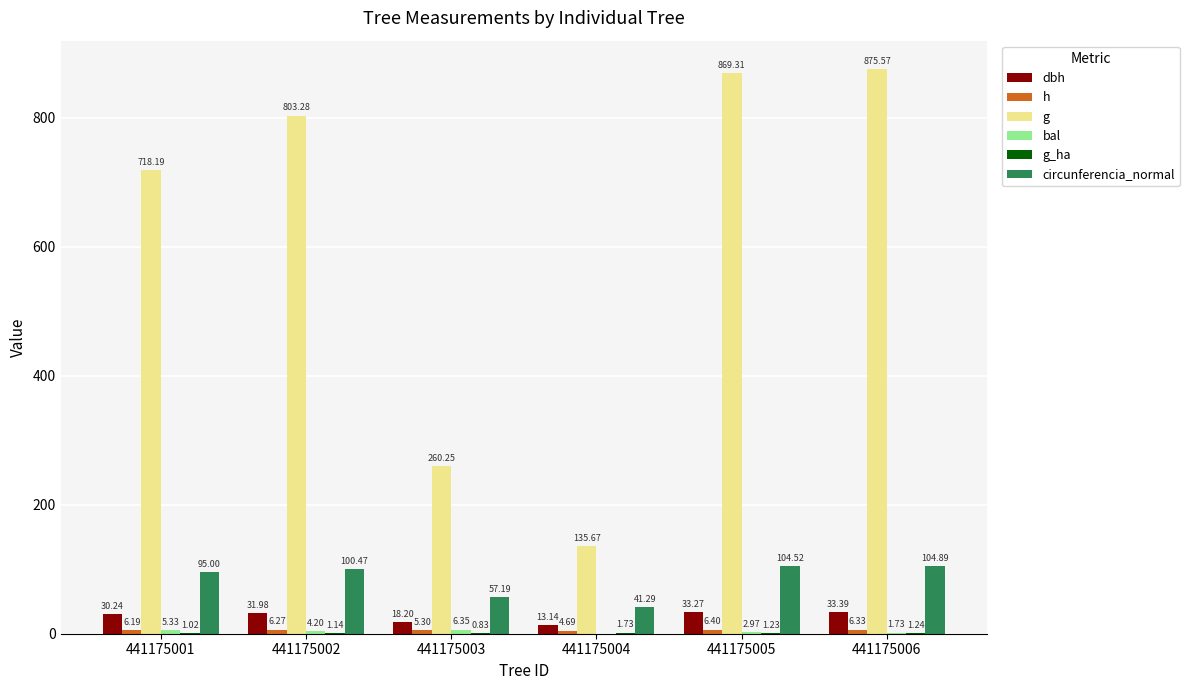

Rank the categories by h value from lowest to highest.

441175004, 441175003, 441175001, 441175002, 441175006, 441175005